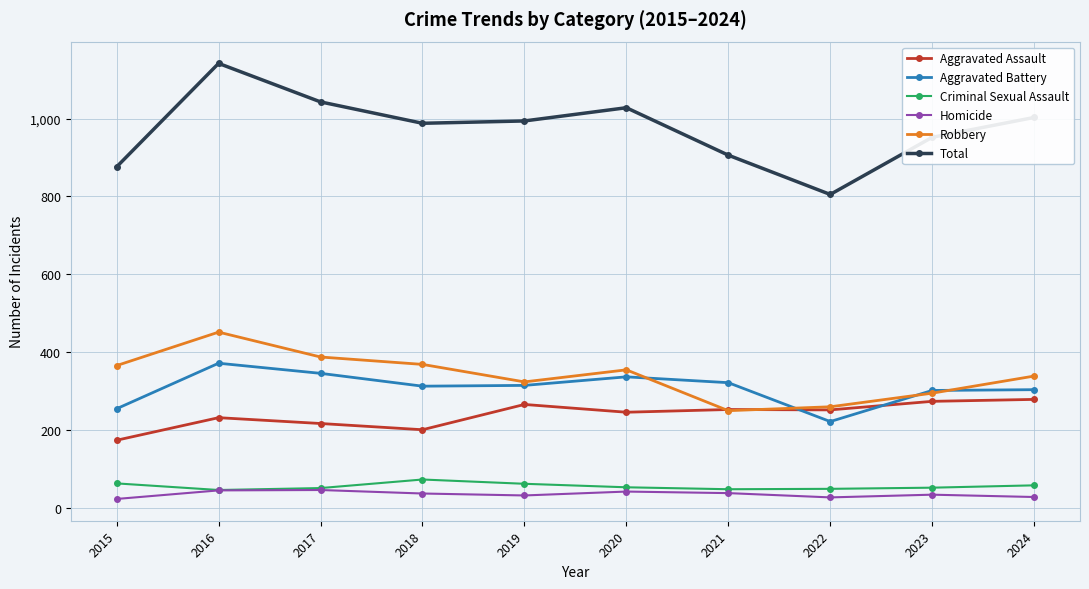

Where is the first local minimum for Robbery?

2019